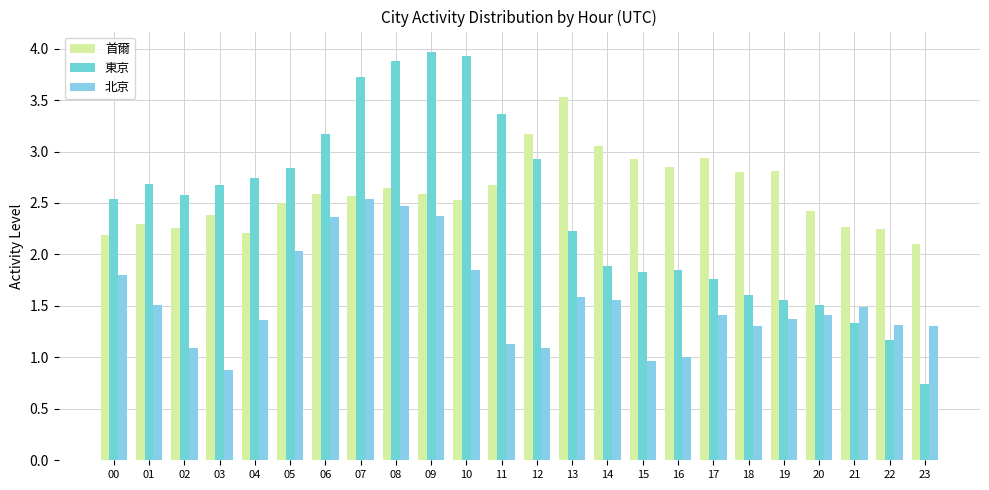

Which series has the widest spread of values?

東京